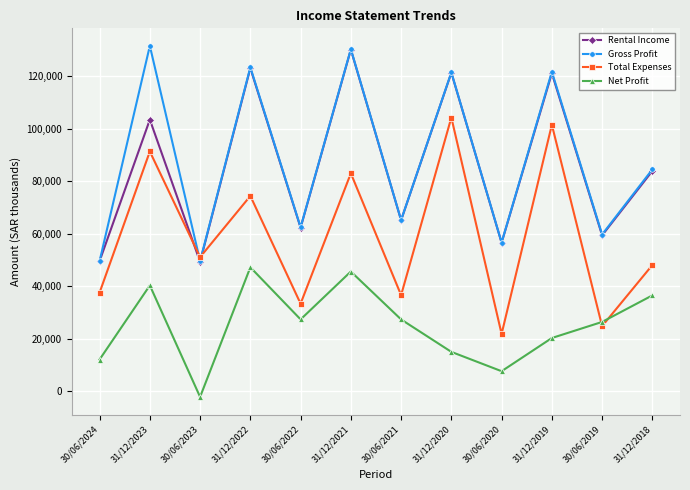

The value of Gross Profit at 31/12/2018 is 143590. True or false?

False